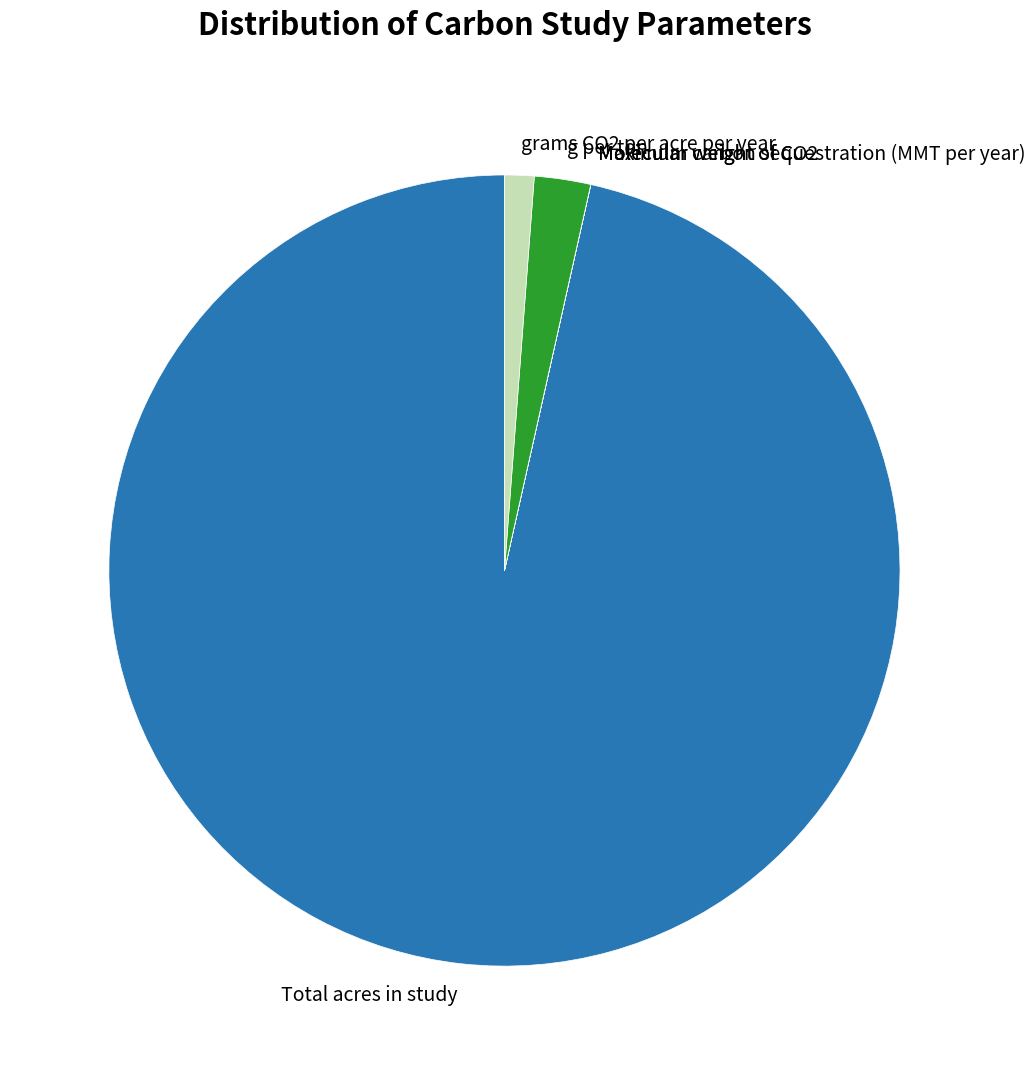

Which slice is the largest?

Total acres in study